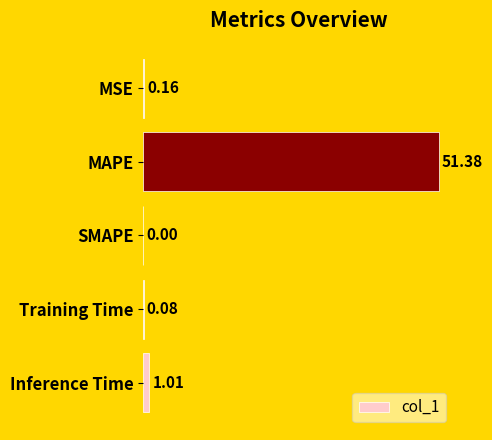

What is the sum of the values at MAPE and MSE?

51.5